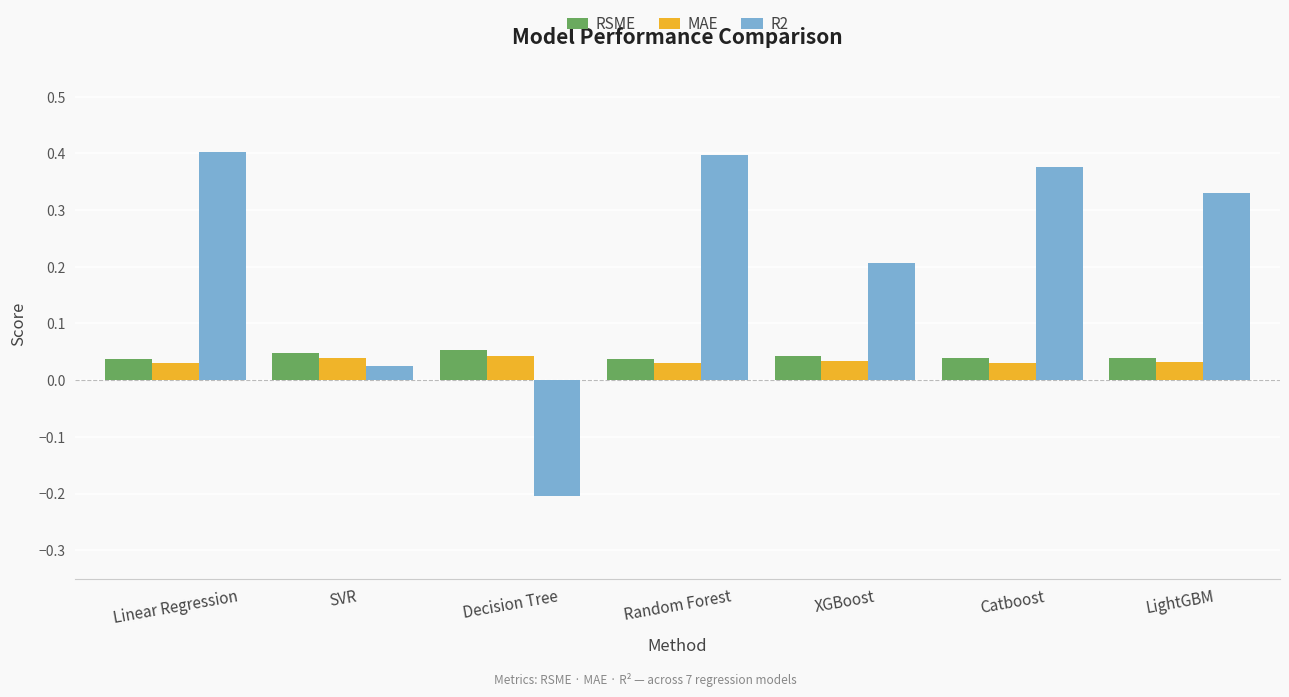

How many values in R2 are below zero?

1